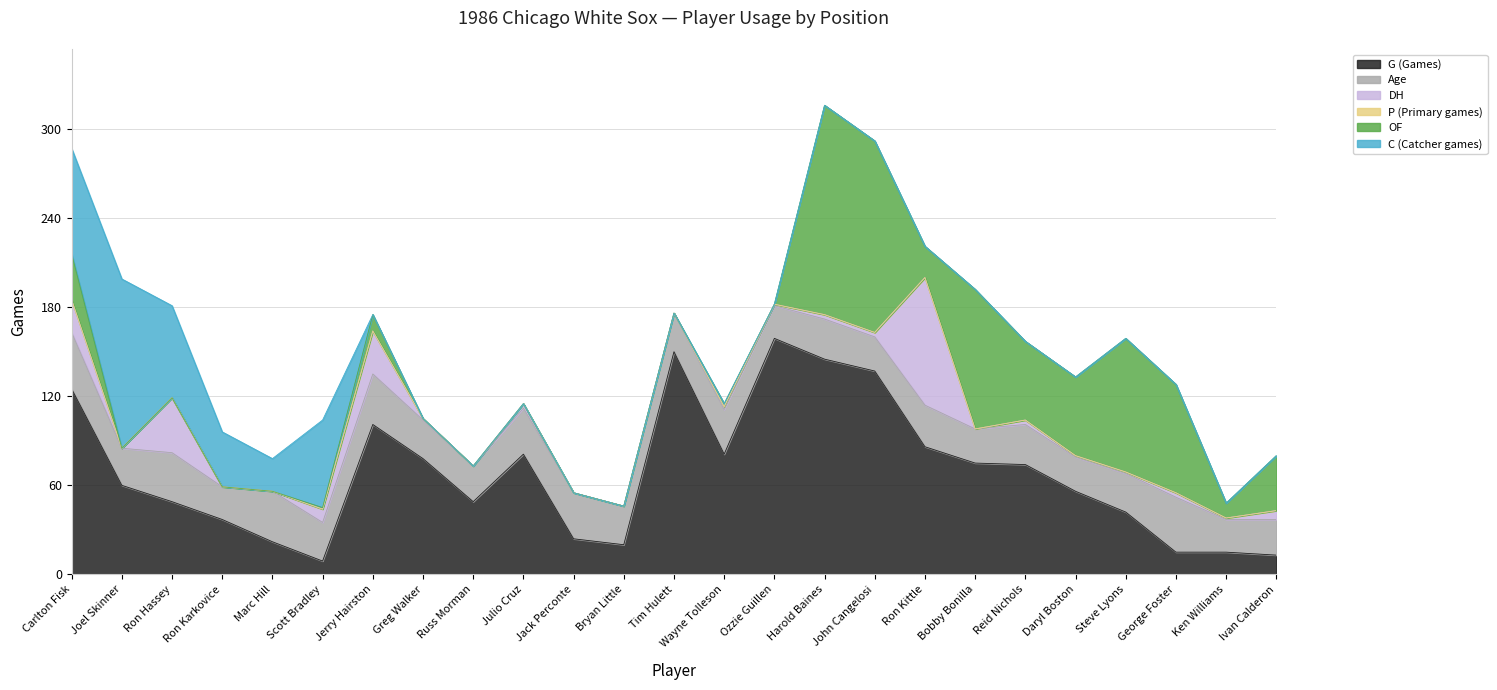

True or false: C (Catcher games) and P (Primary games) cross at least once.

False